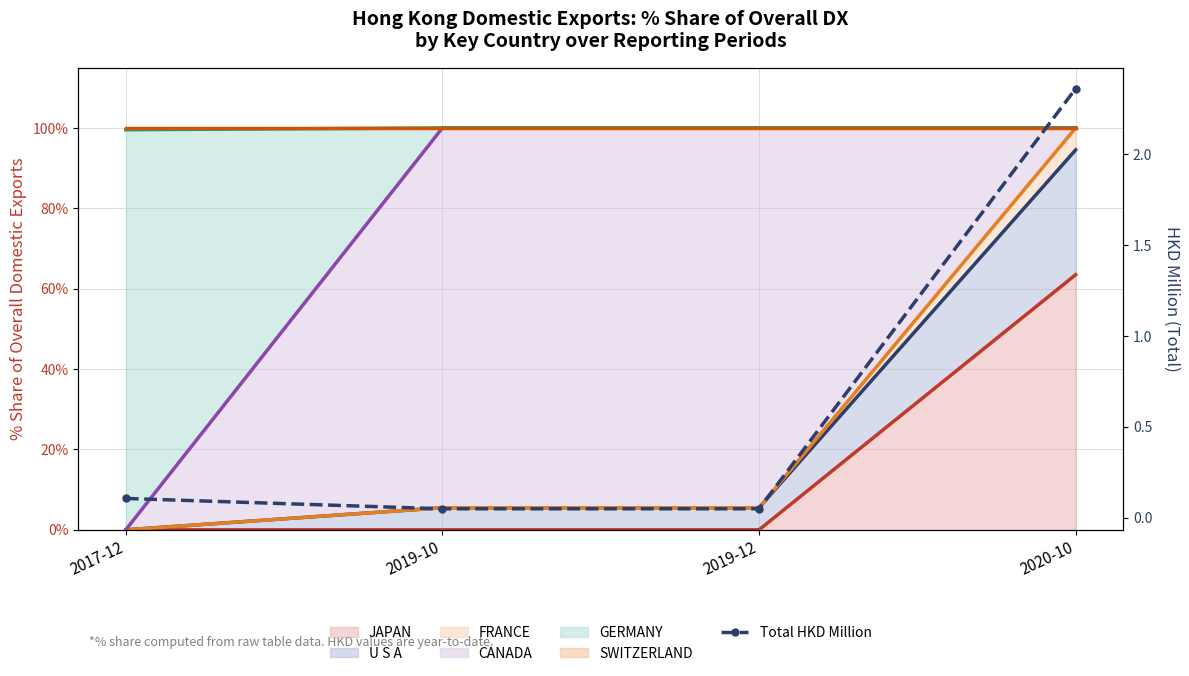

What is the approximate value at 2020-10?

2.4